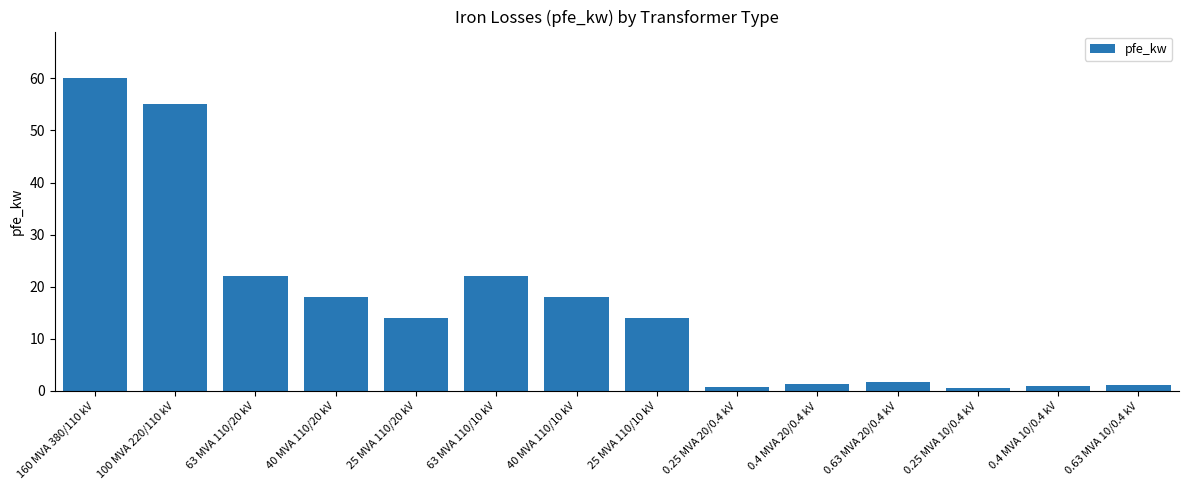

At which category does the chart reach its peak across all series?

160 MVA 380/110 kV